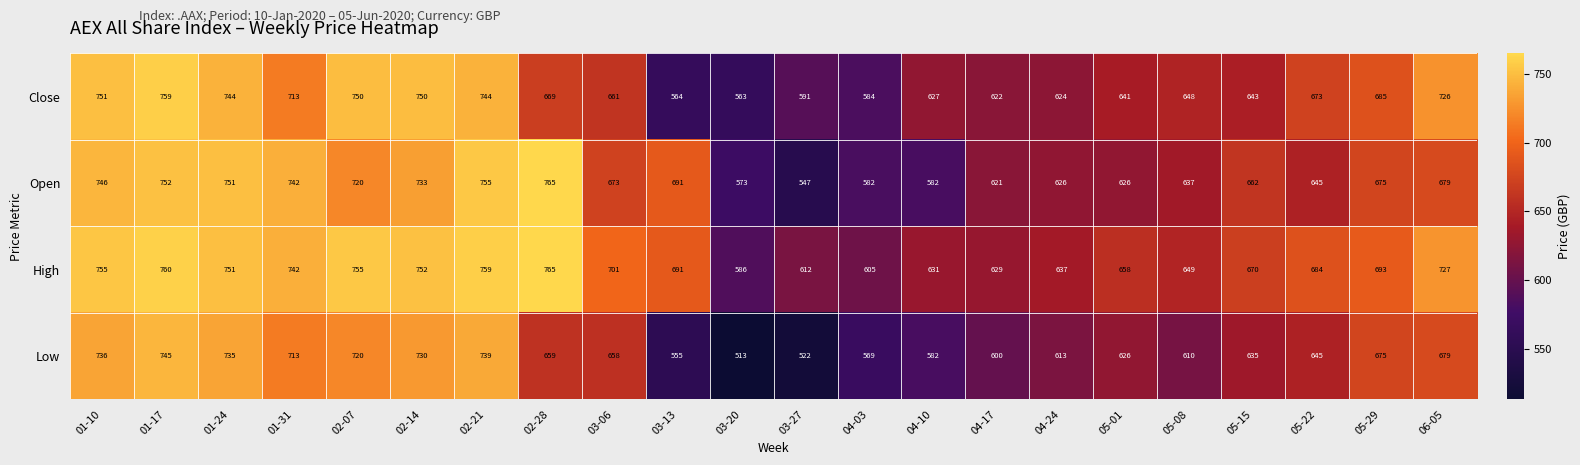

The Open series shows 959 at 04-03. True or false?

False